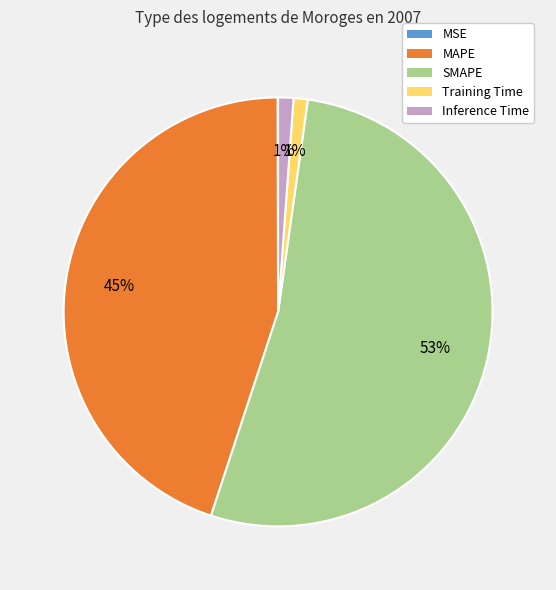

The Training Time slice represents 6% of the pie. True or false?

False